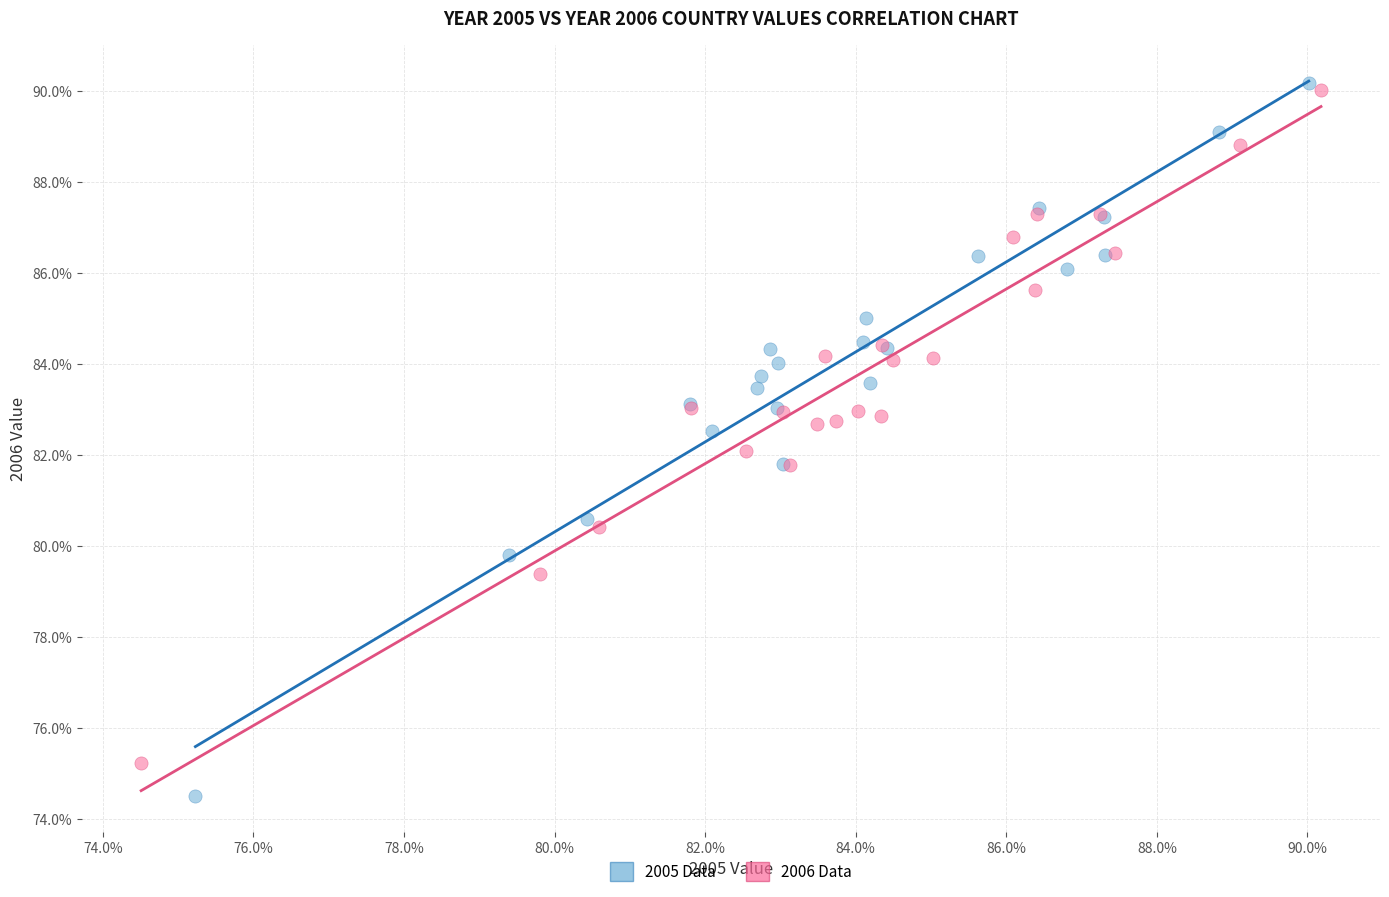

Which series reaches the maximum Y coordinate?

2005 Data